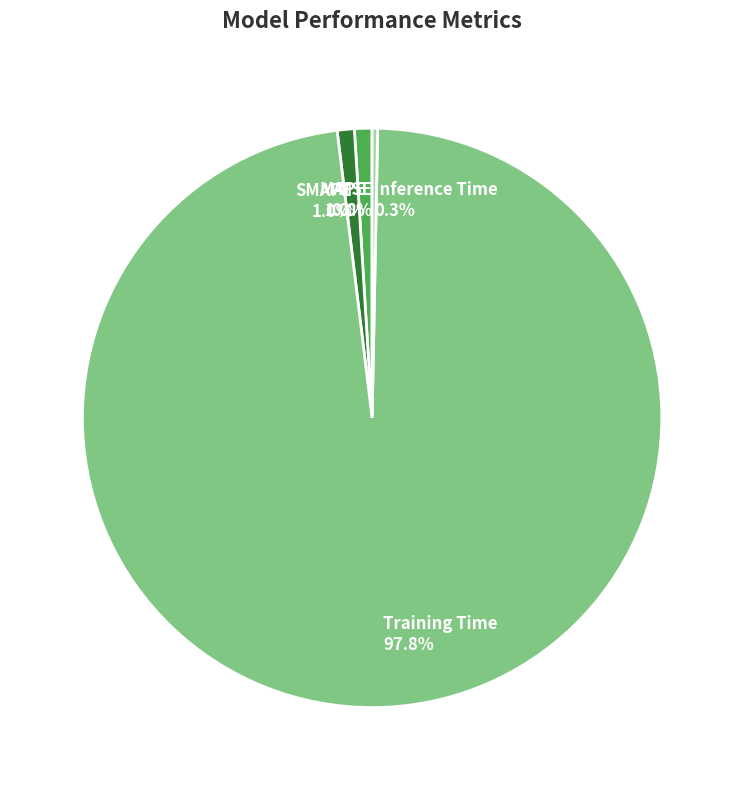

To the nearest percent, what percentage of the pie is Training Time?

98%